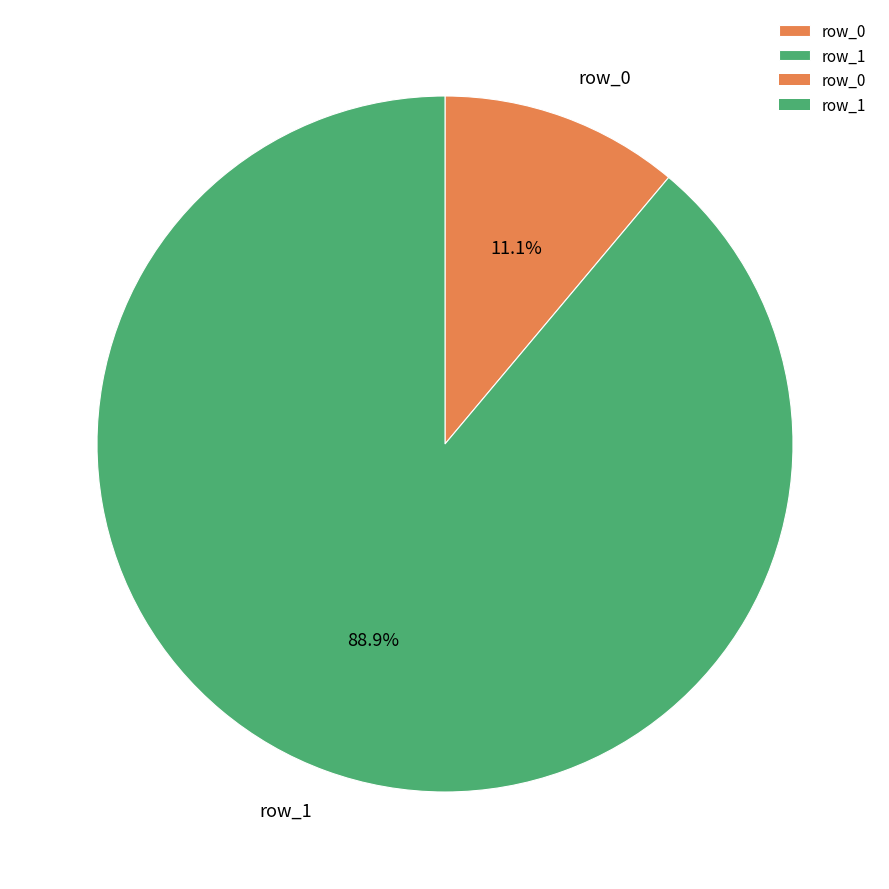

What is the total percentage of row_1 and row_0?

100.0%